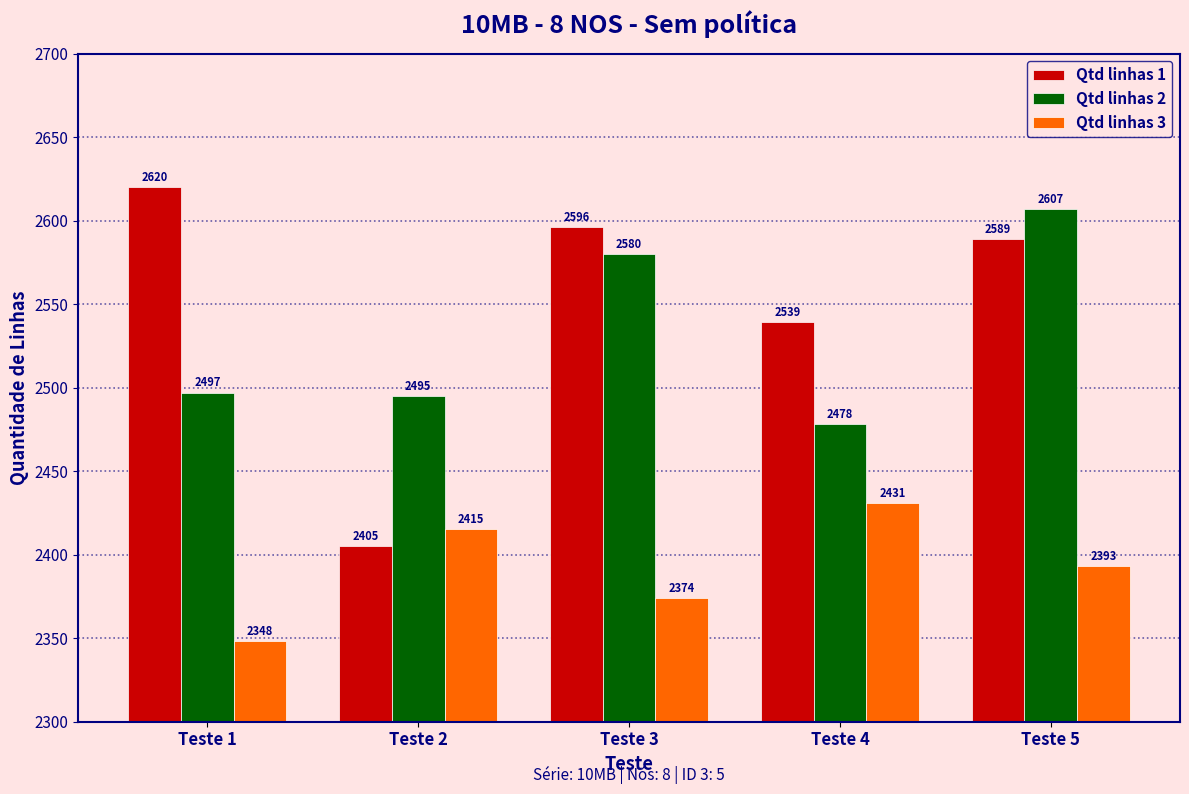

Reading right to left, list all the values displayed in this chart.

Qtd linhas 1: Teste 5=2589	Teste 4=2539	Teste 3=2596	Teste 2=2405	Teste 1=2620
Qtd linhas 2: Teste 5=2607	Teste 4=2478	Teste 3=2580	Teste 2=2495	Teste 1=2497
Qtd linhas 3: Teste 5=2393	Teste 4=2431	Teste 3=2374	Teste 2=2415	Teste 1=2348